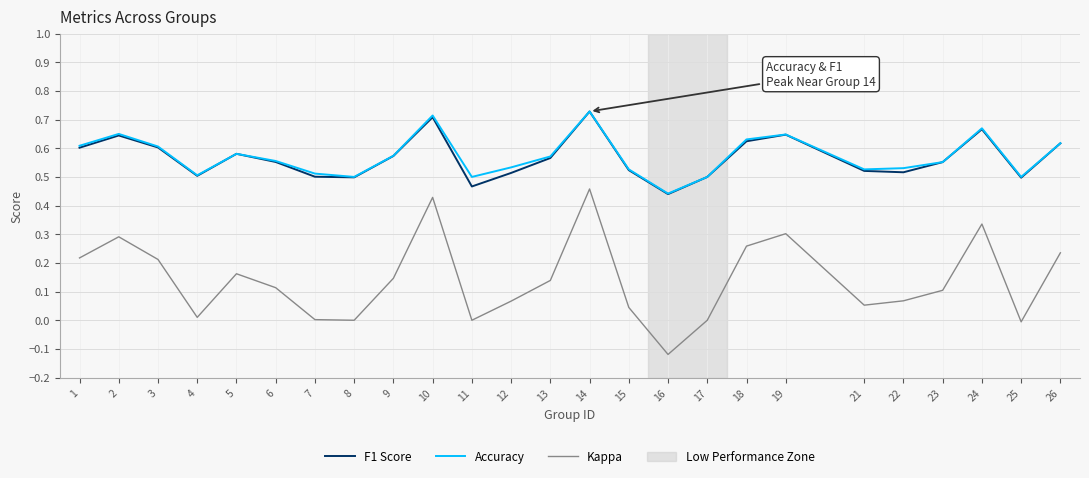

Between 18 and 25, which series saw the biggest shift?

Kappa